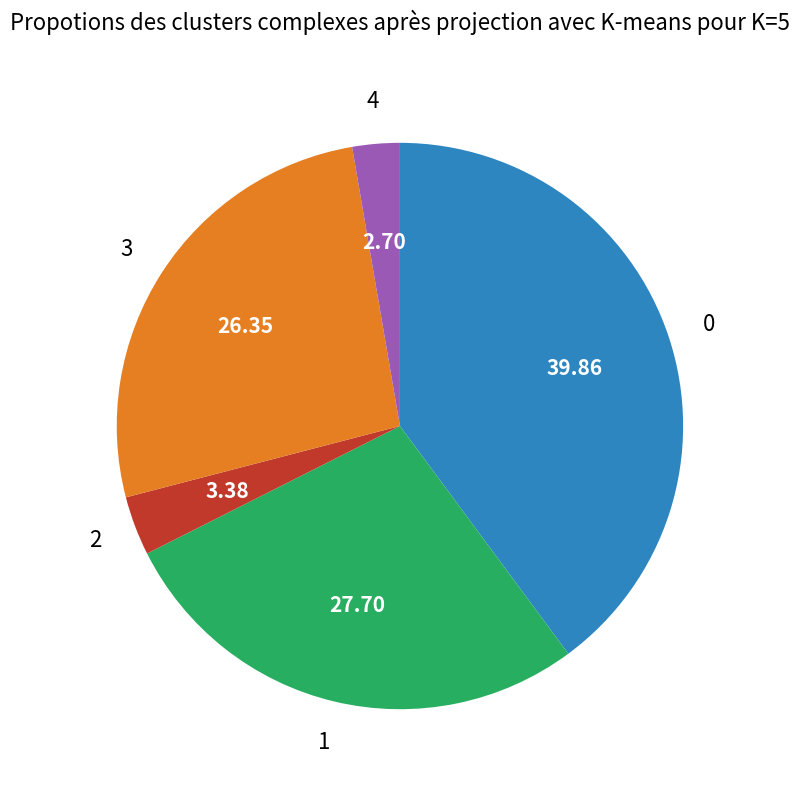

Does any single category account for the majority?

No